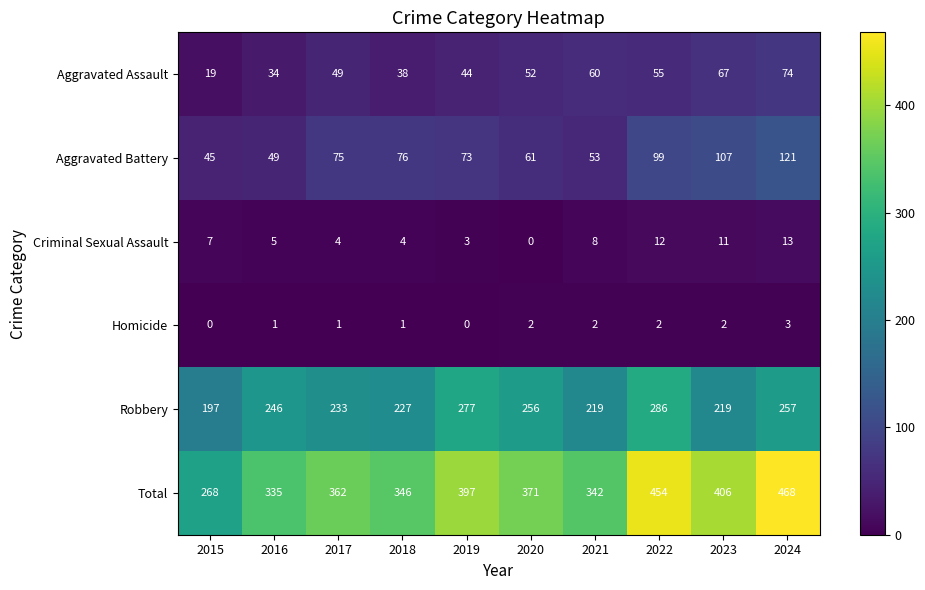

How many categories are shown in the chart?

10